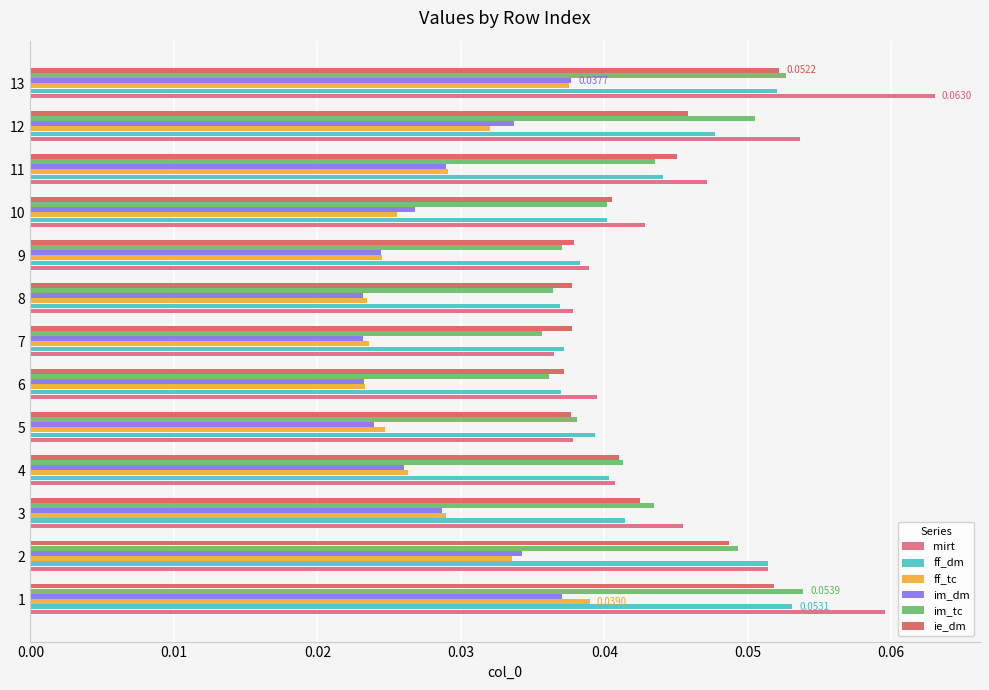

How many ff_tc values are between 0 and 1?

13